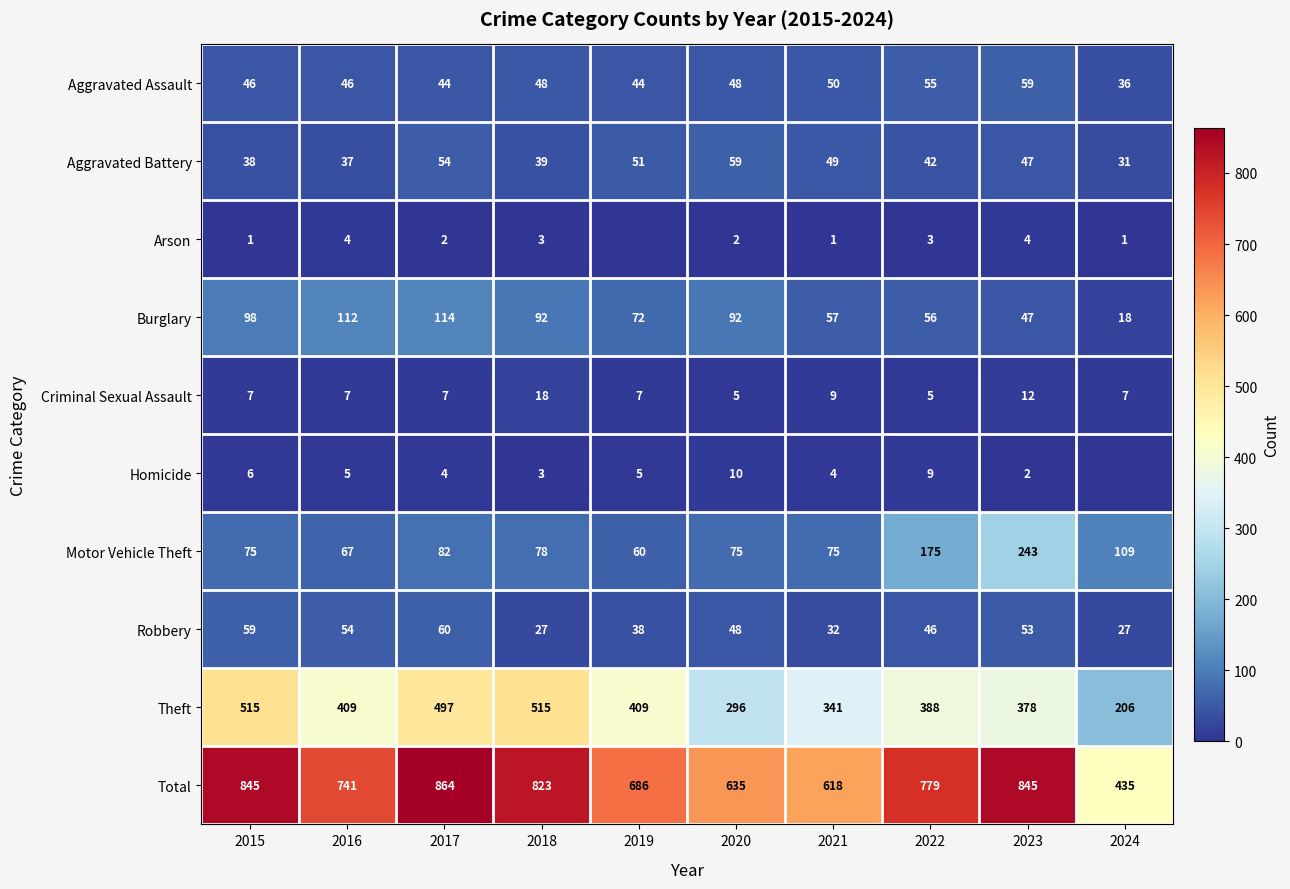

What is the sum of the Homicide values at 2018 and 2021?

7